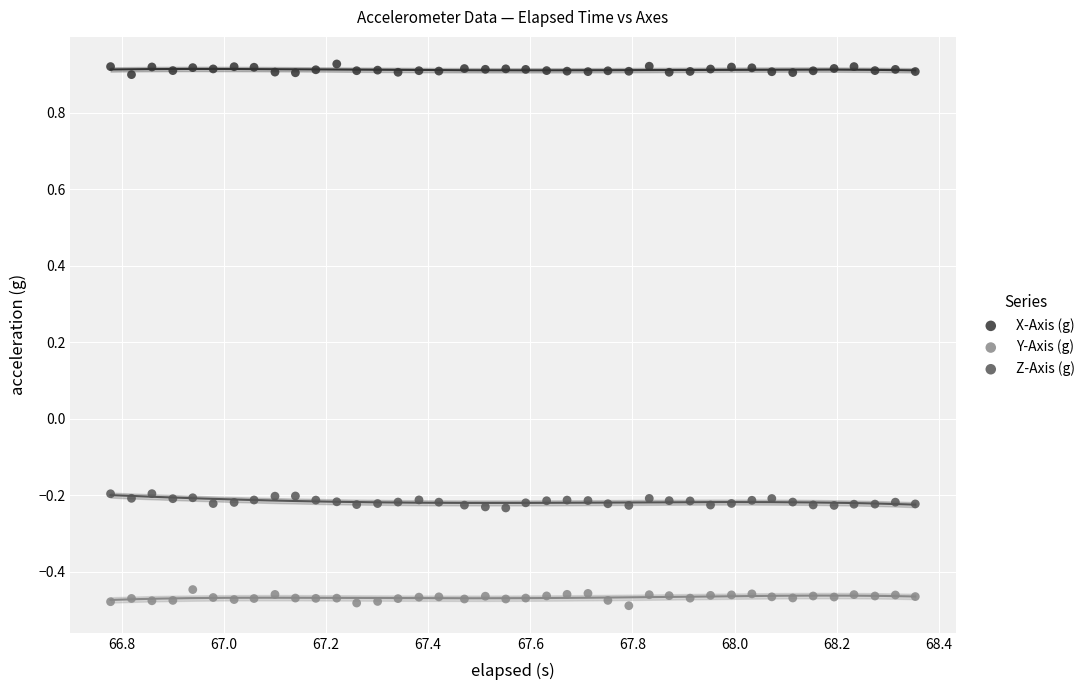

Which series reaches the maximum Y coordinate?

X-Axis (g)